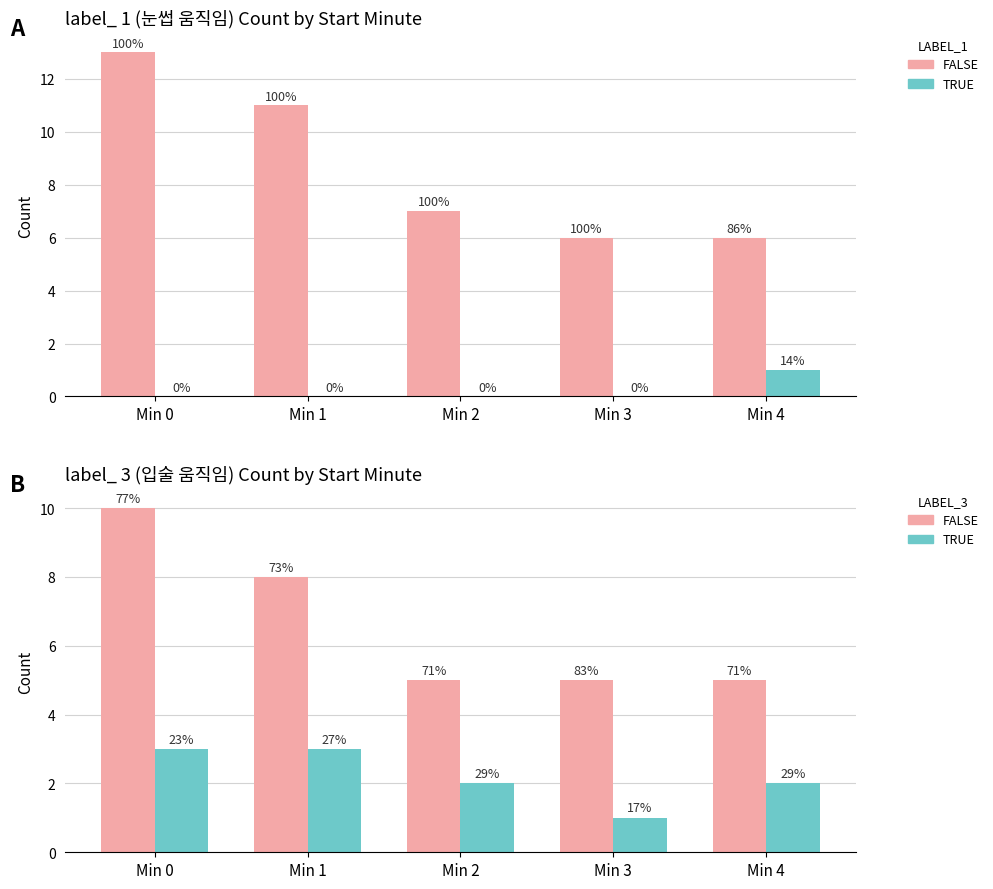

Which series changed the most between Min 3 and Min 4?

TRUE